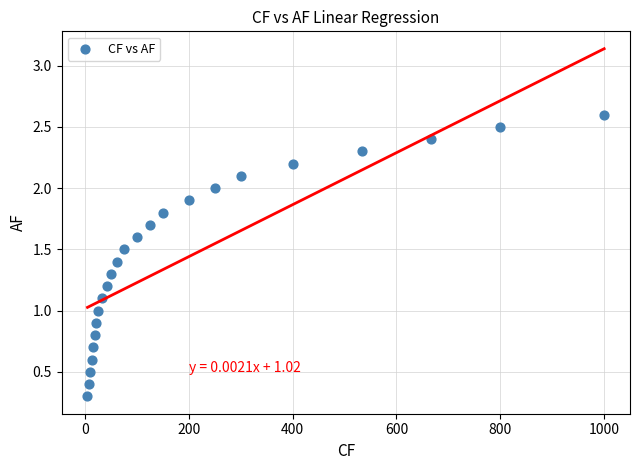

What is the range of X values (max minus min)?

995.0